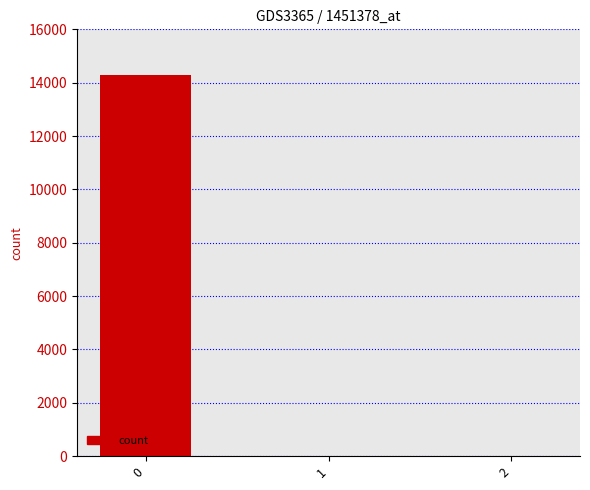

What is the change in value from 0 to 1?

-14274.7